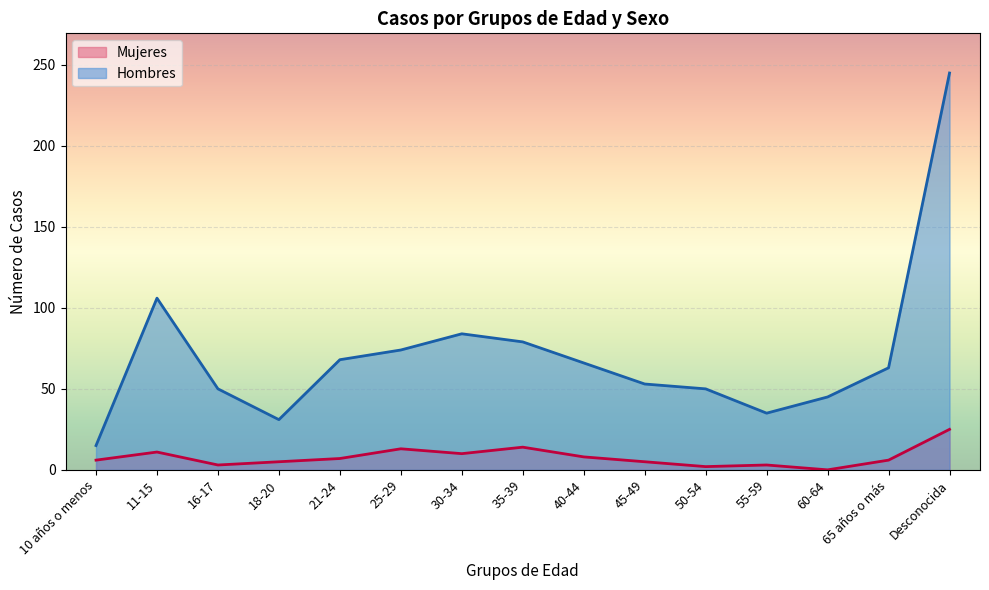

What is the label of the 11th point from the right?

21-24